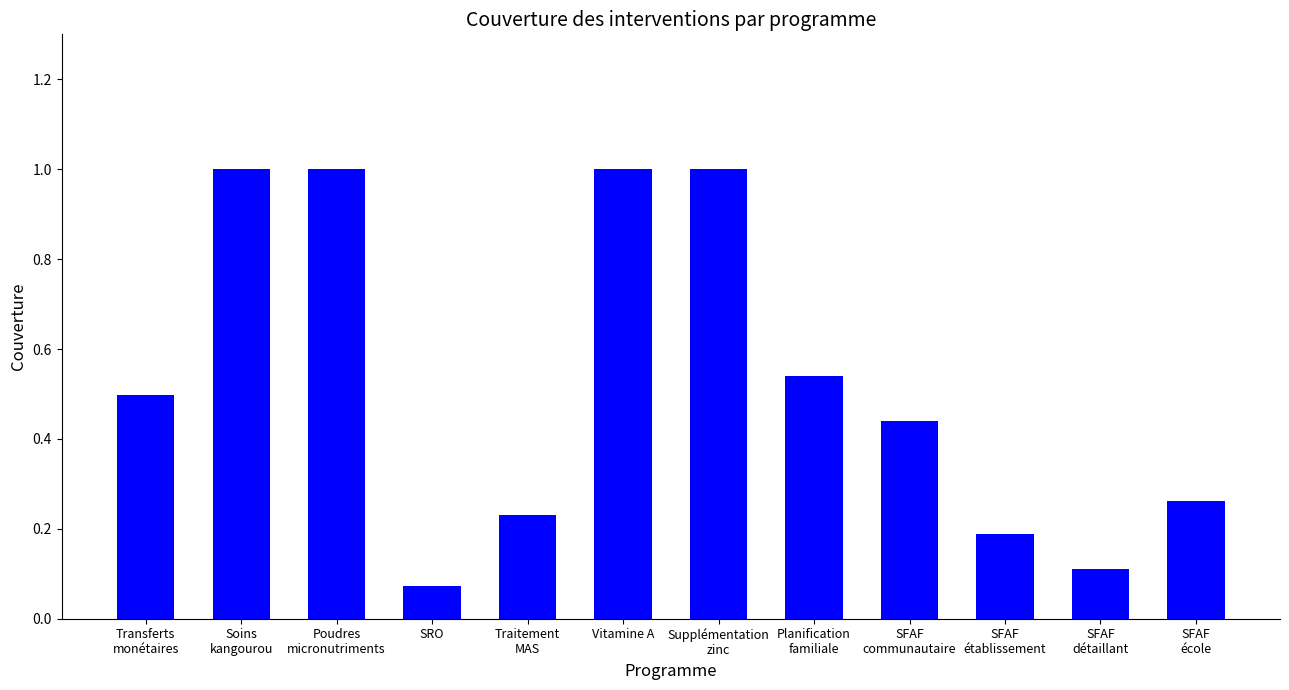

What is the greatest value displayed?

1.0